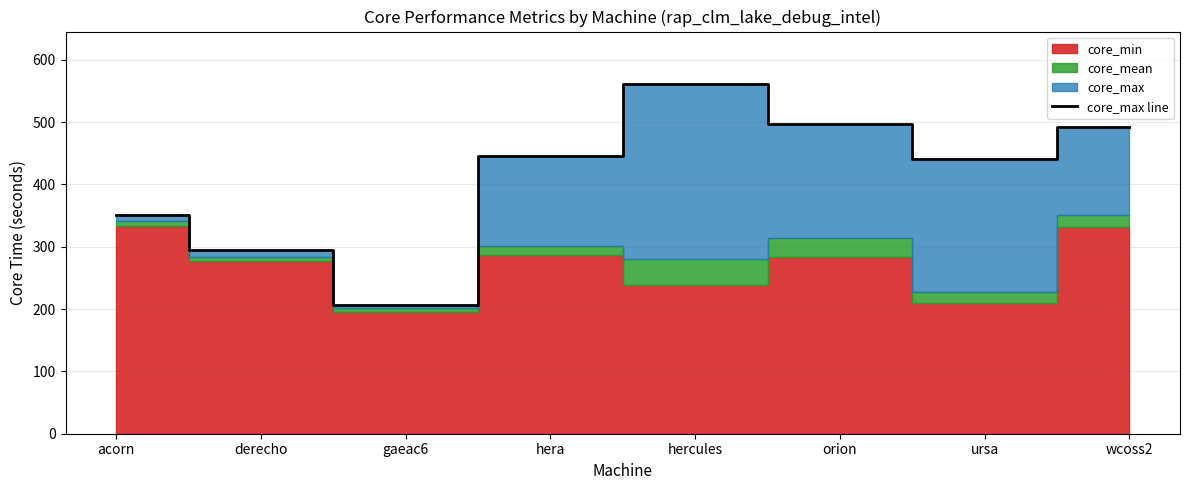

How many lines are shown in the chart?

1